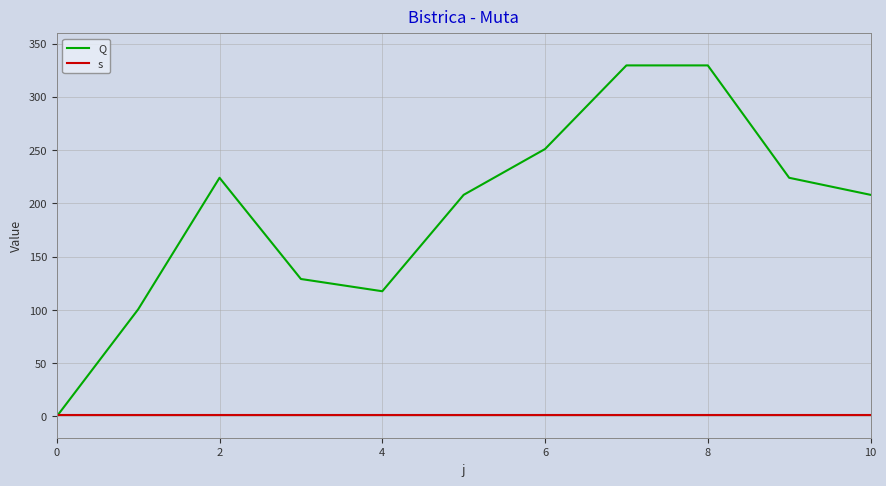

Which series has the largest range (max minus min)?

Q